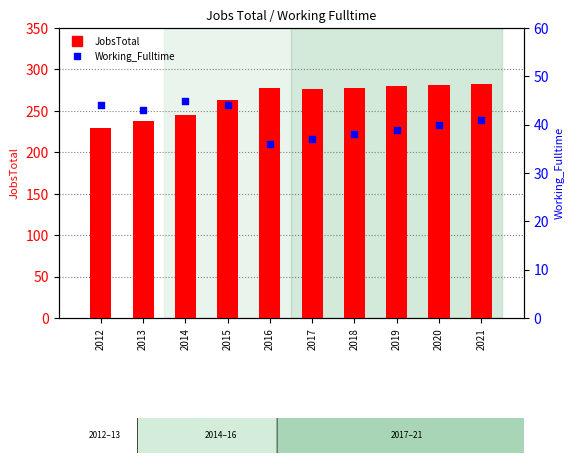

At which category is the sum across all series the highest?

2021